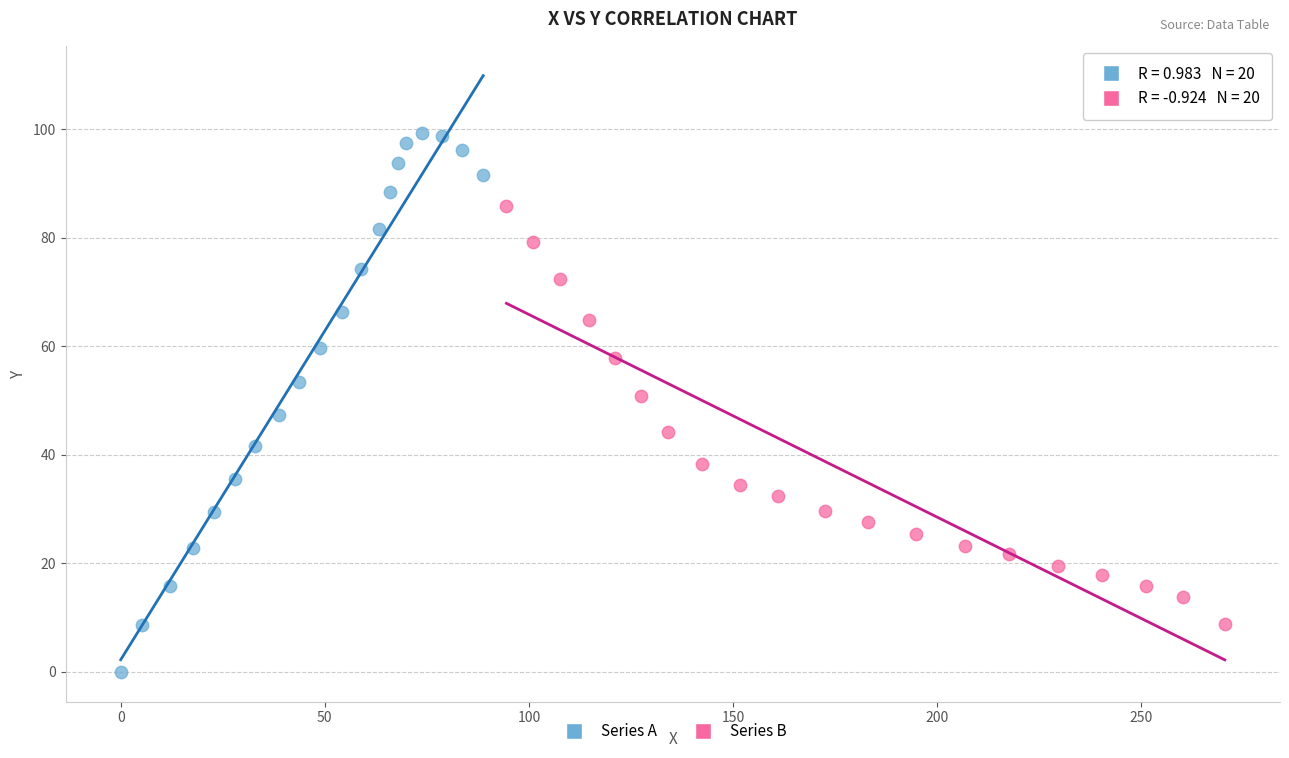

Which series has the largest Y range (max minus min)?

Series A